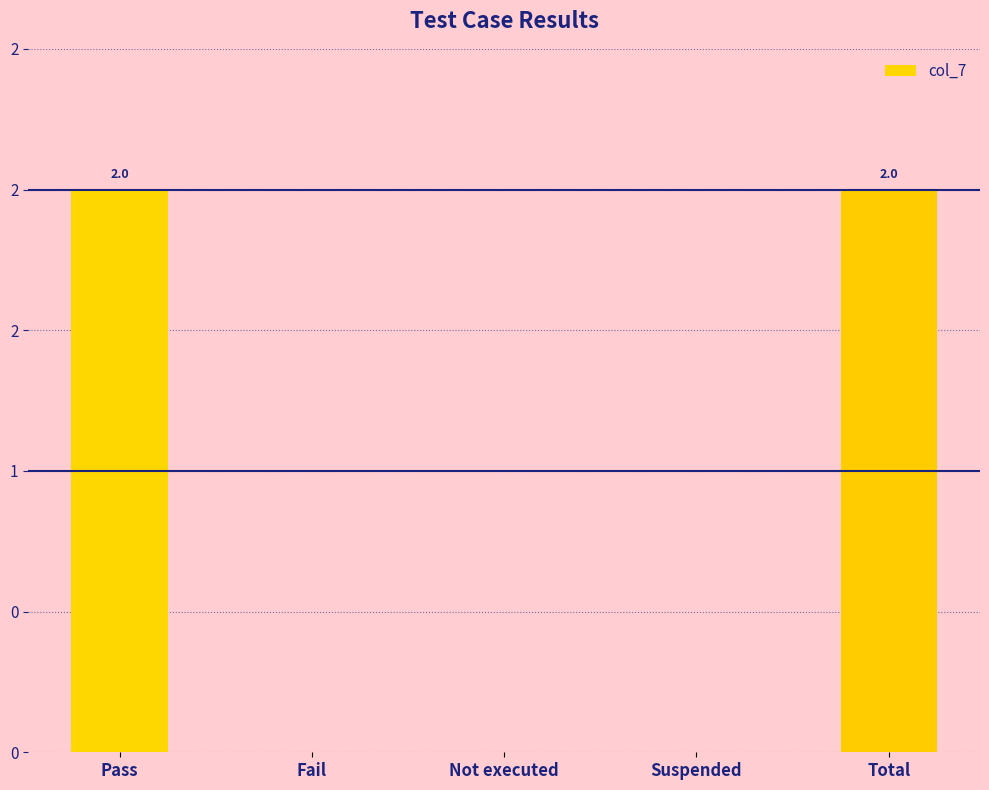

List the labels in order of value, smallest first.

Fail, Not executed, Suspended, Pass, Total